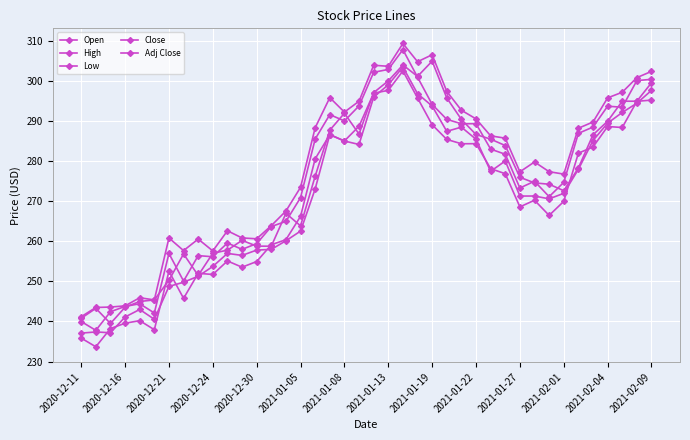

At which category does Close reach its first local valley?

2020-12-16